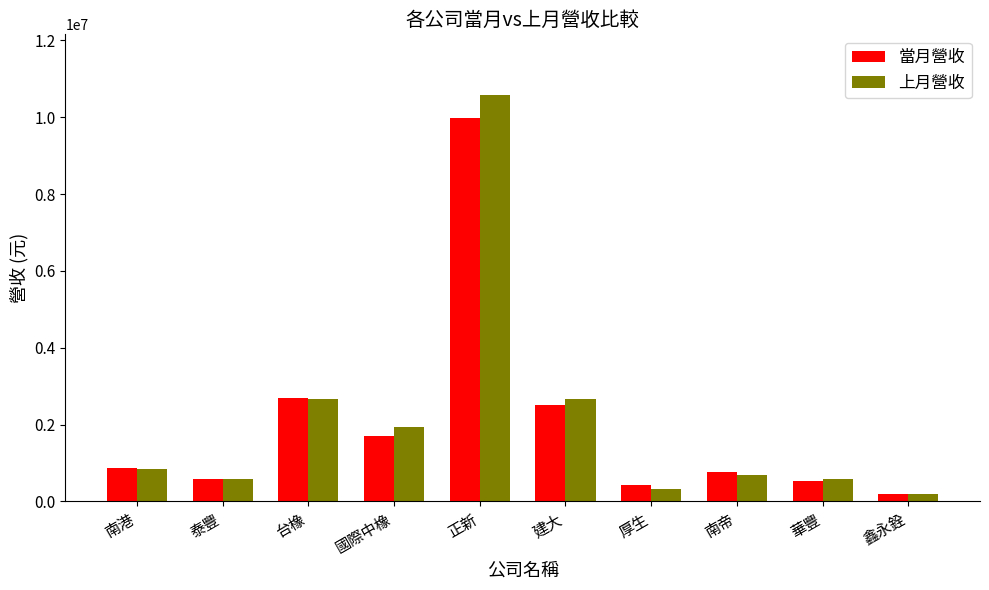

What is the label of the 3rd bar from the right?

南帝